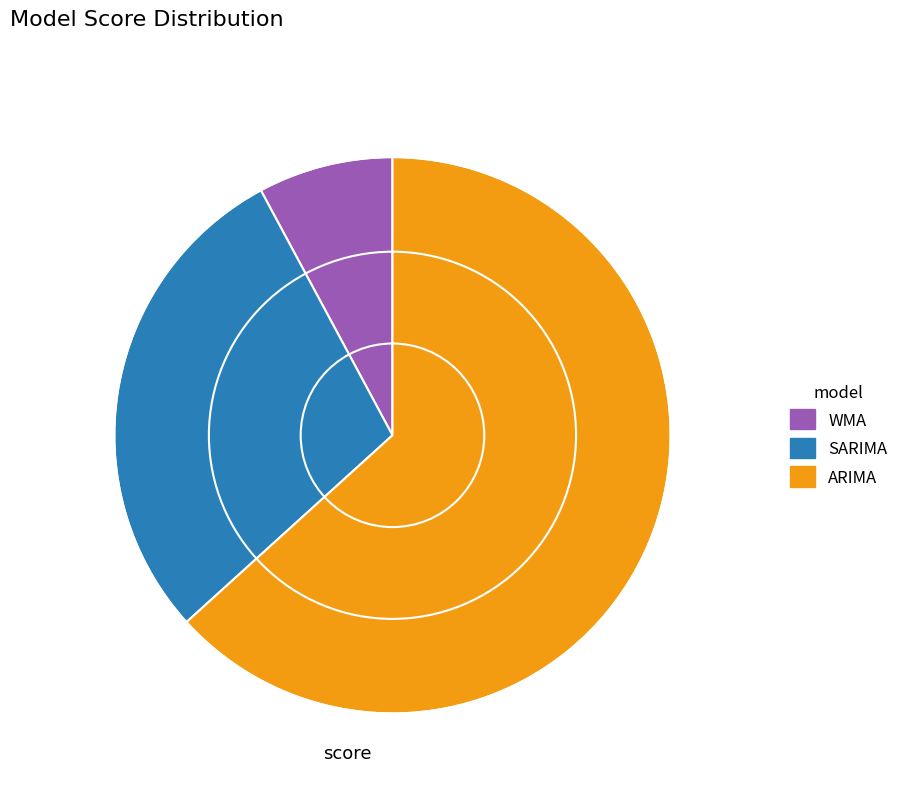

Which category accounts for the majority?

ARIMA